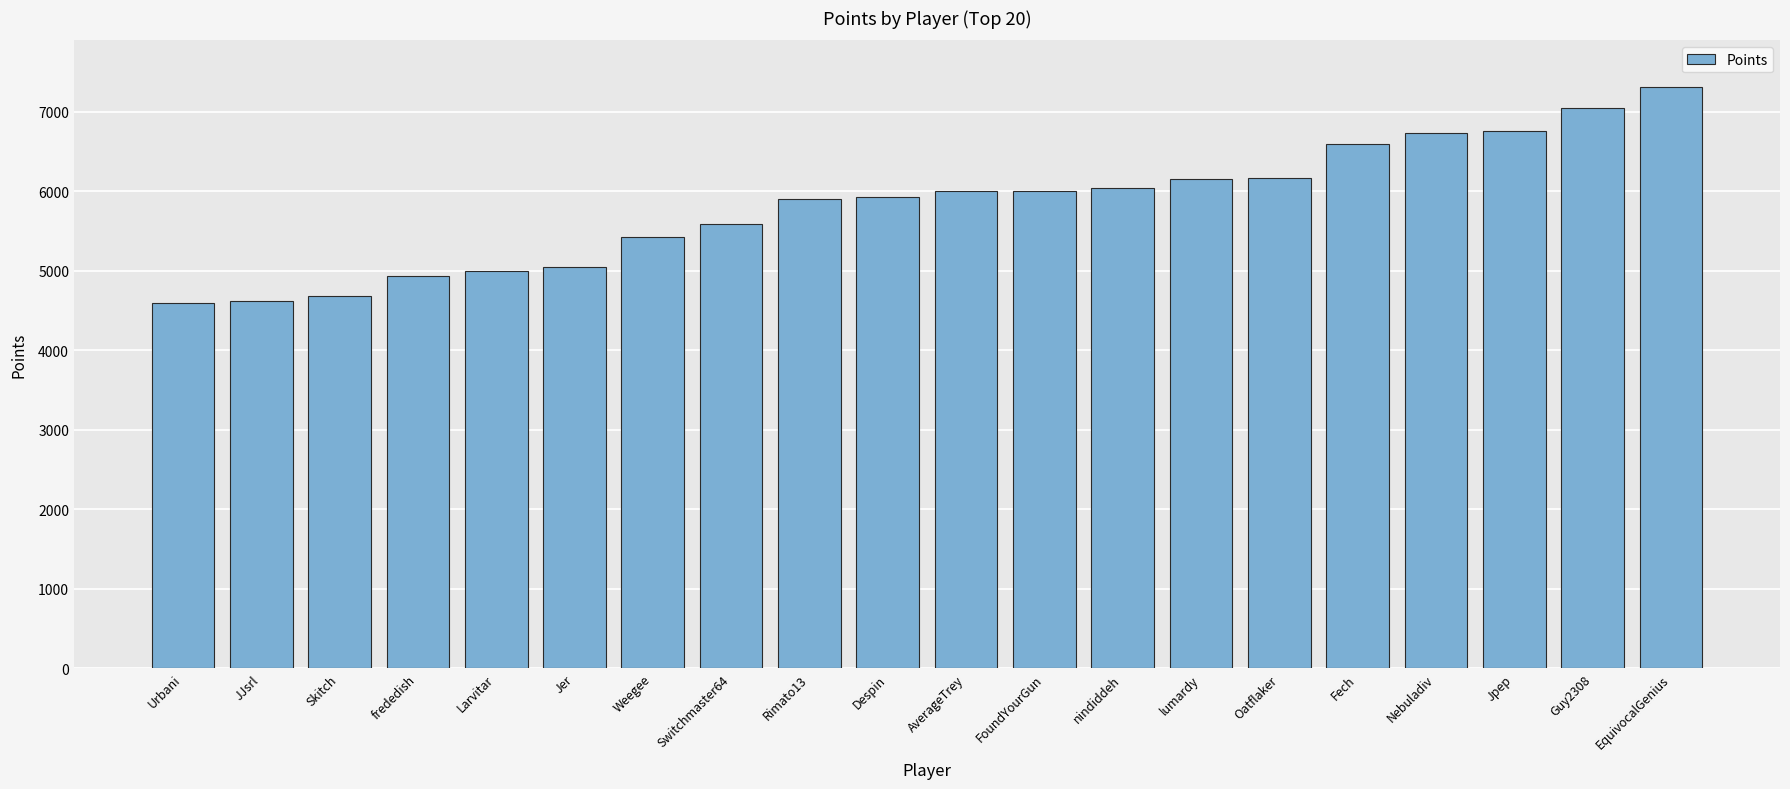

What is the change in value from Despin to Guy2308?

+1115